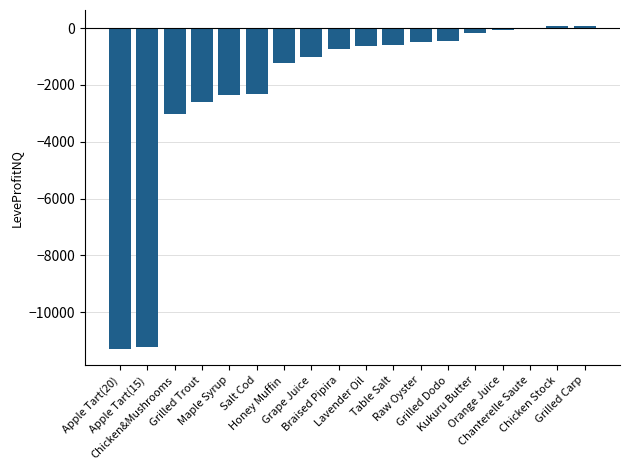

The value at Braised Pipira is -732.0. True or false?

True